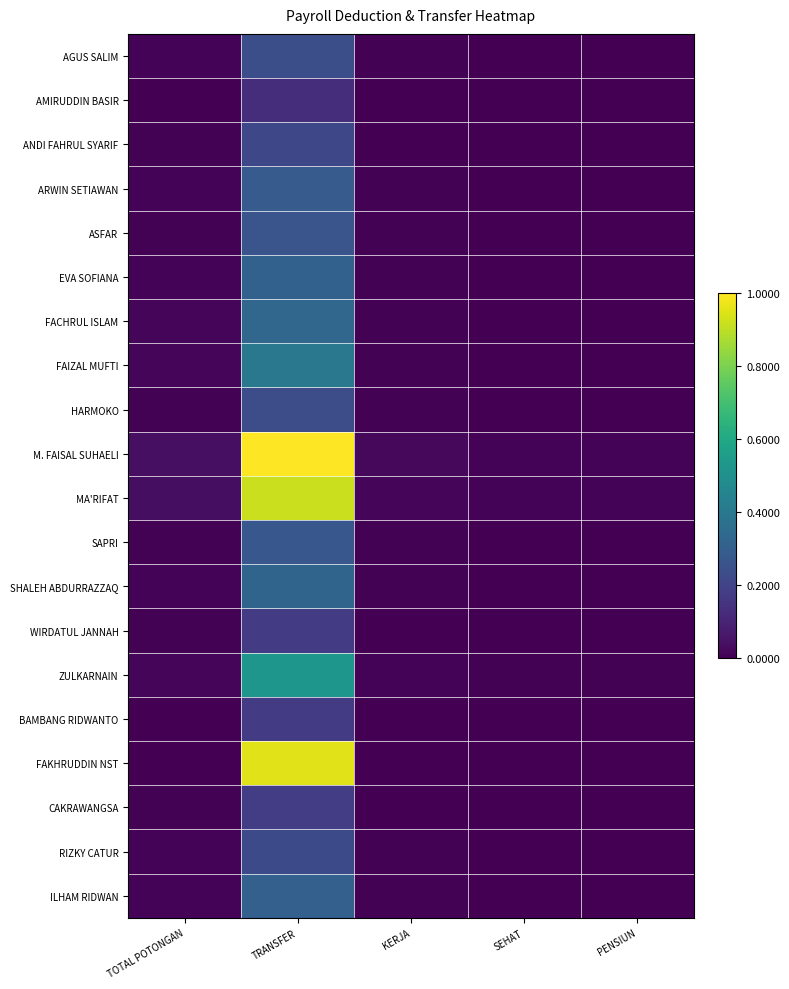

Which series has the largest total across all categories?

M. FAISAL SUHAELI